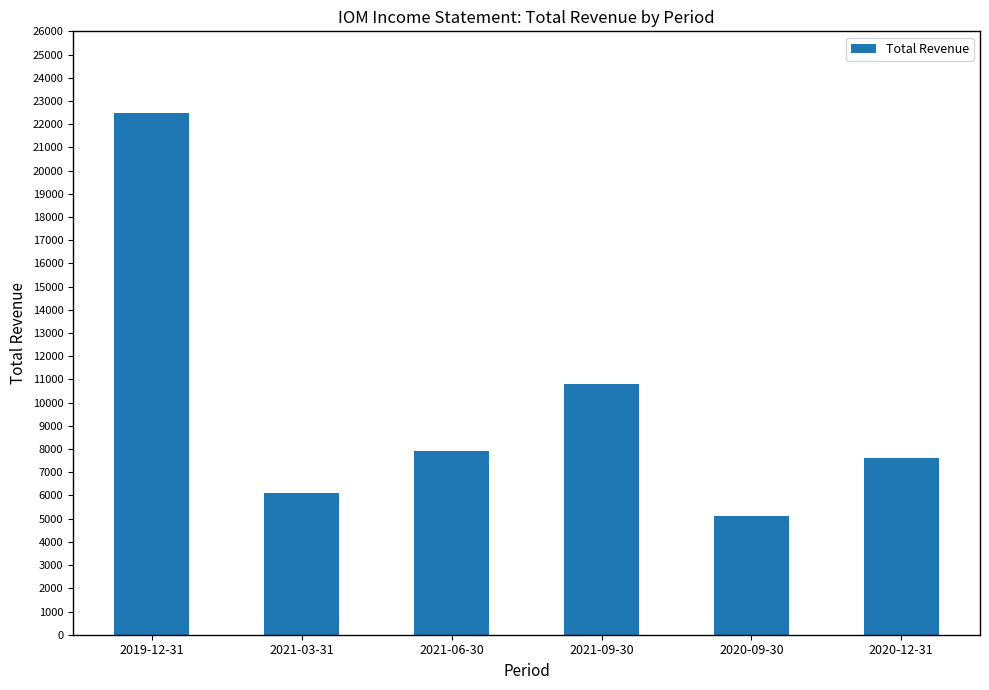

What is the difference between the maximum and minimum values?

17400